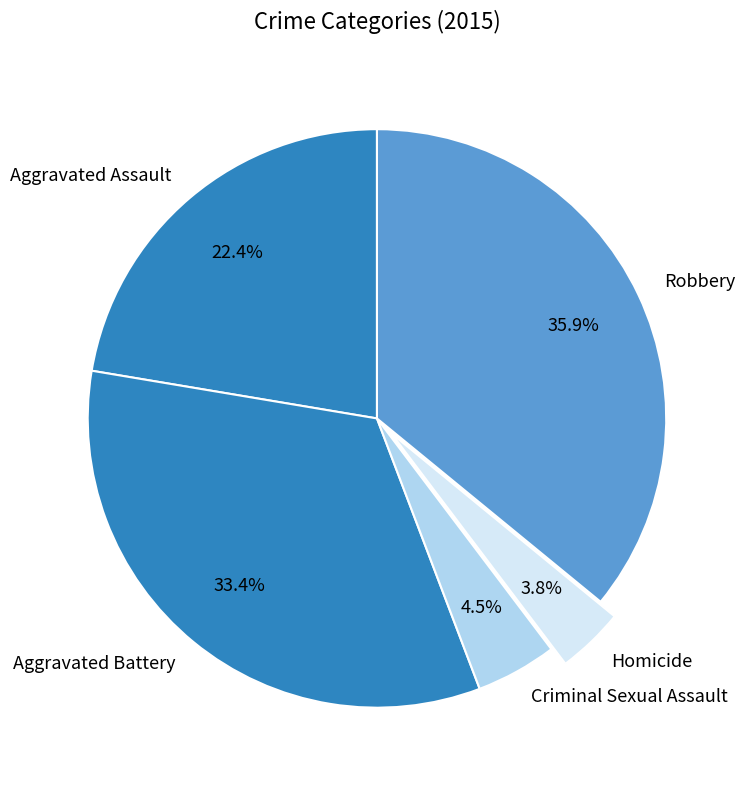

What is the smallest slice in the pie chart?

Homicide